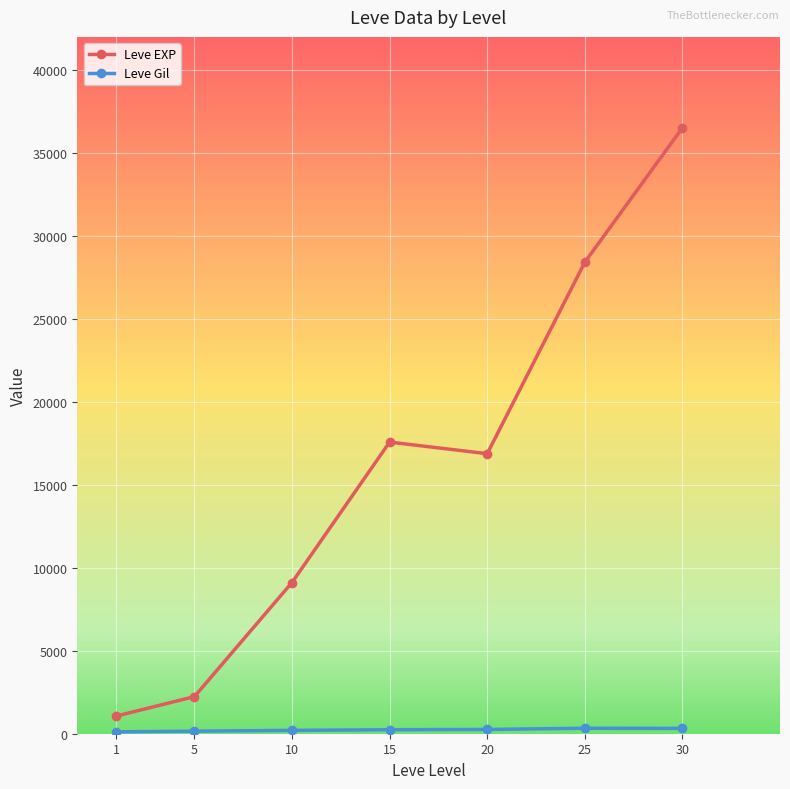

In Leve EXP, how many points are lower than both neighbors (excluding endpoints)?

1